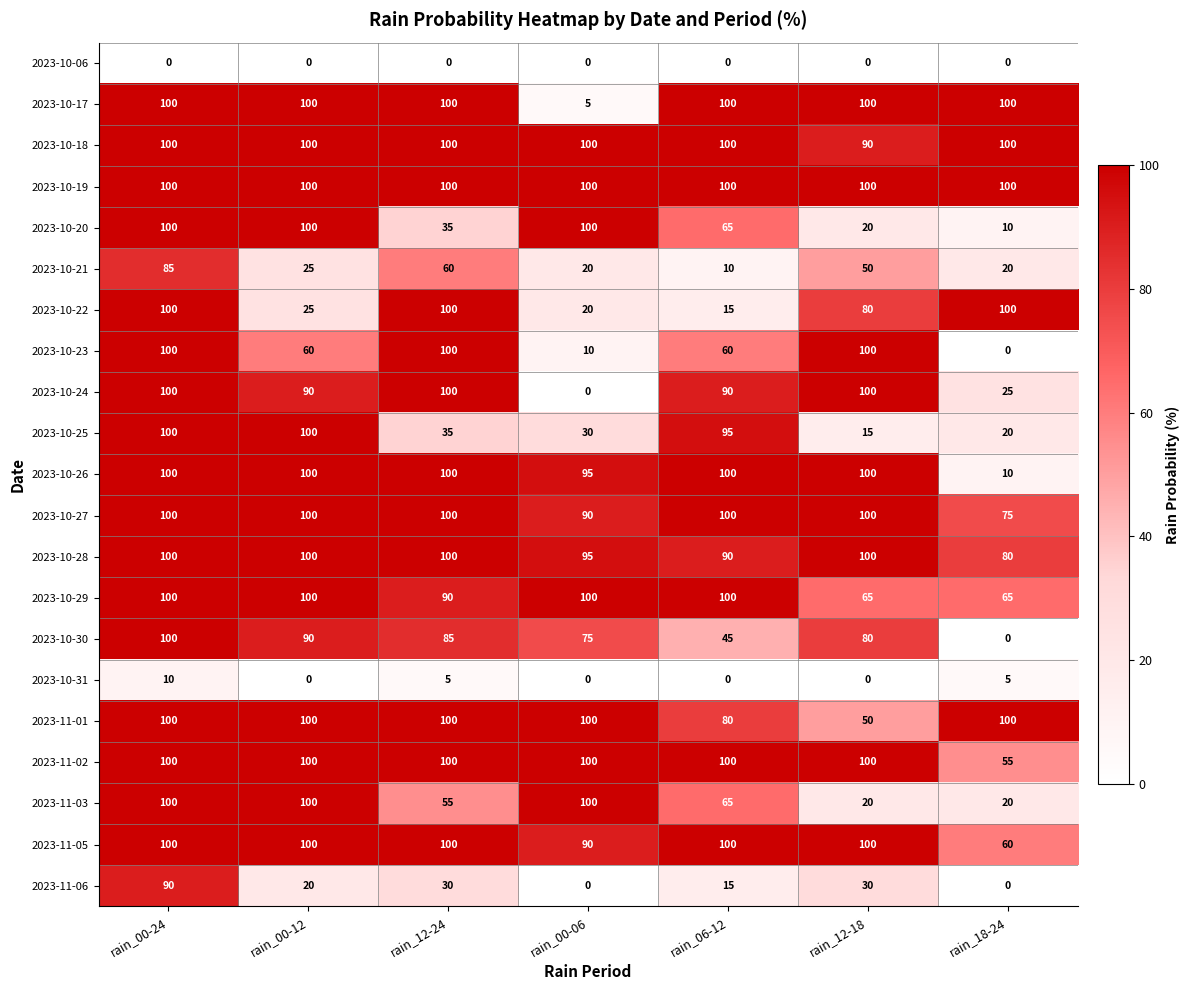

What is the average value of the 2023-10-18 series?

99